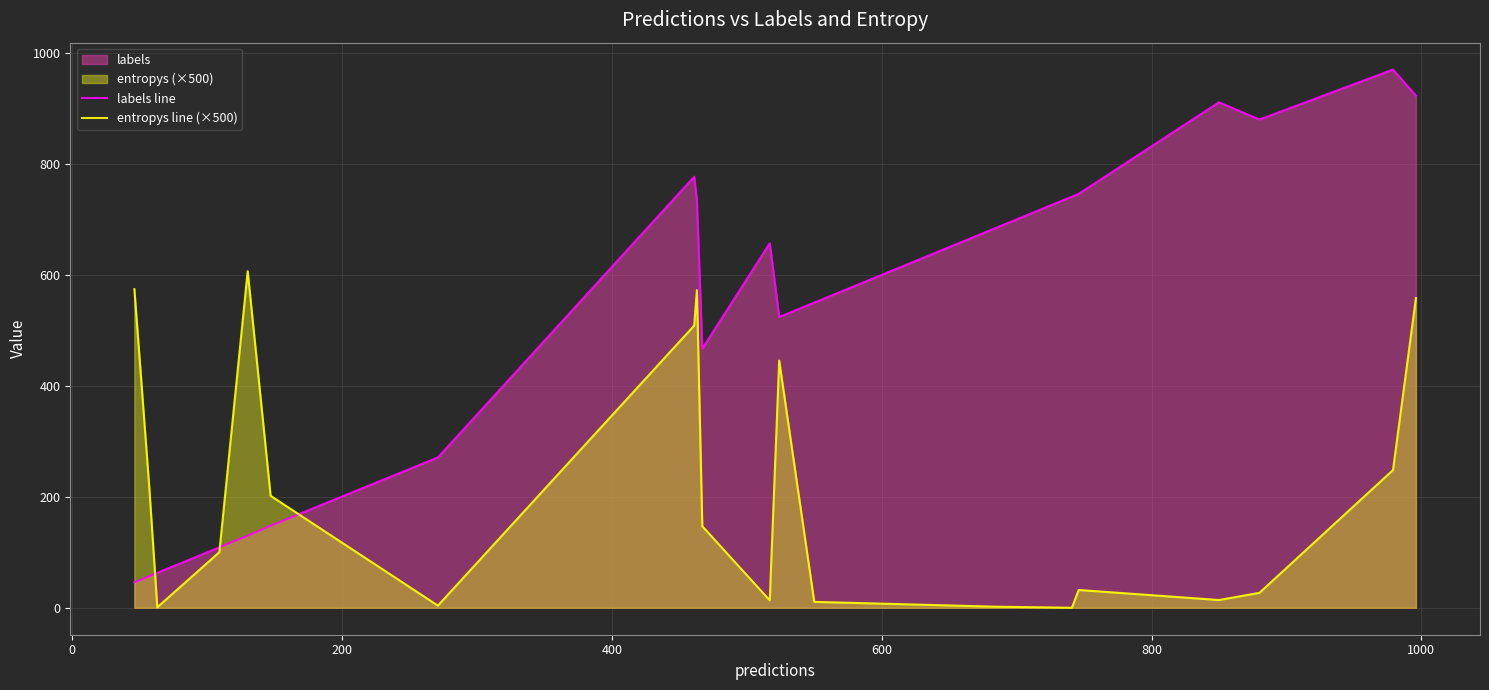

Rank the series by their average value, from lowest to highest.

entropys line (×500), labels line